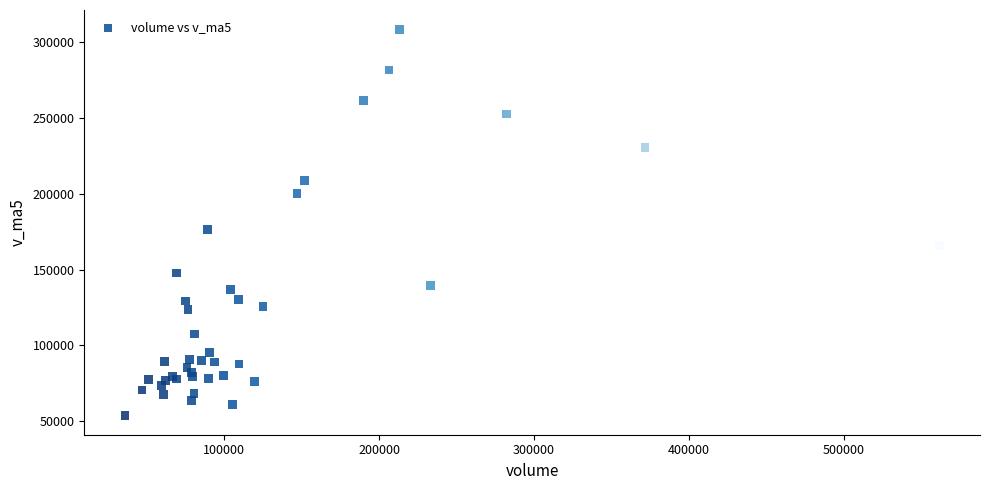

What Y value in the scatter plot is closest to 181207?

176670.5